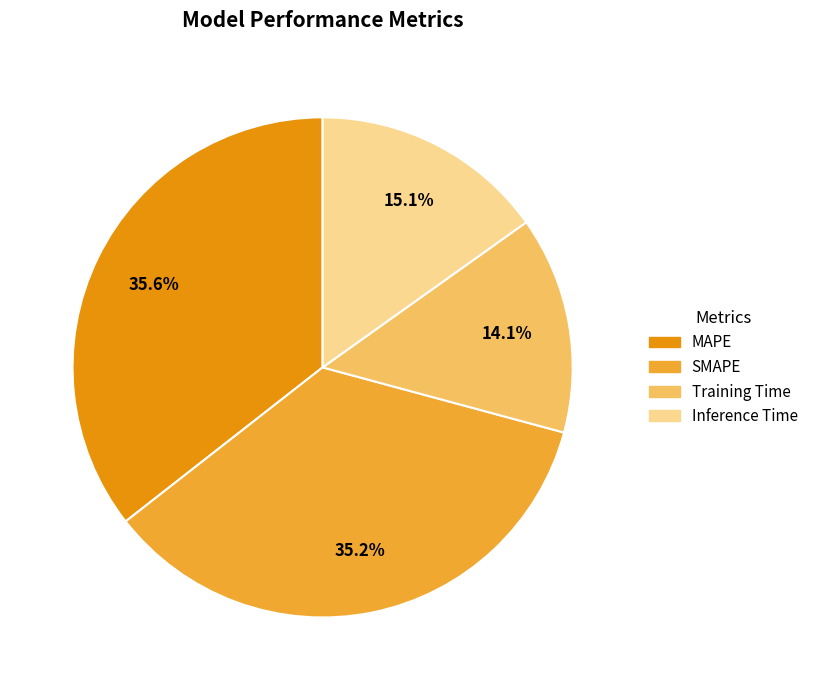

To the nearest percent, what is the difference between the Inference Time and SMAPE slice percentages?

20%